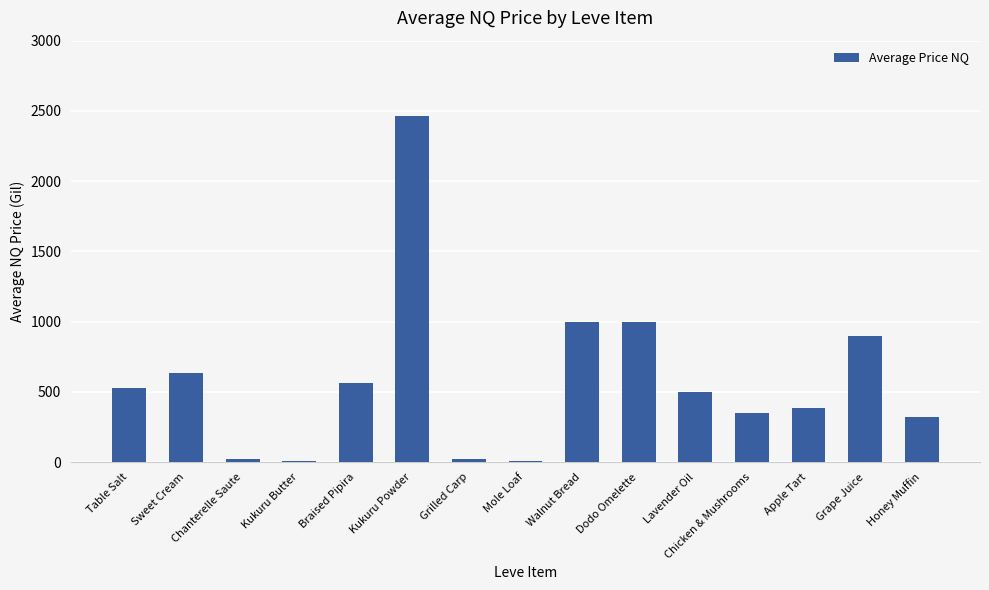

What is the greatest value displayed?

2462.3